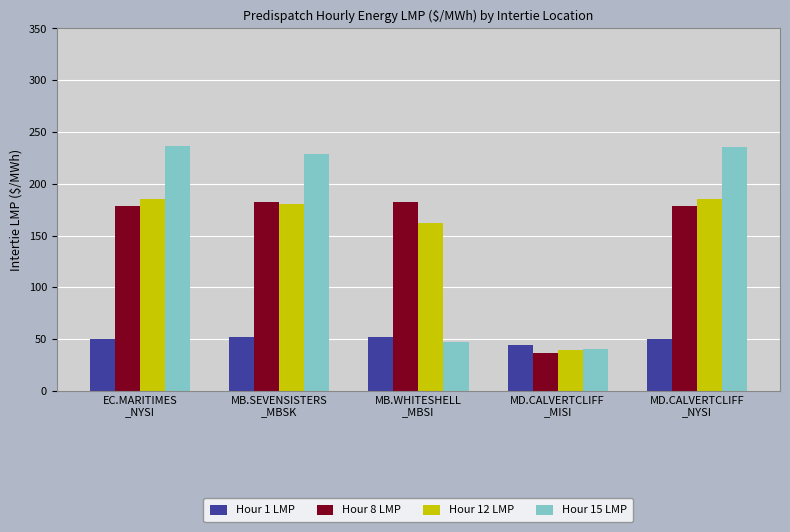

True or false: Hour 15 LMP has a value of 235.2 at MD.CALVERTCLIFF
_NYSI.

True